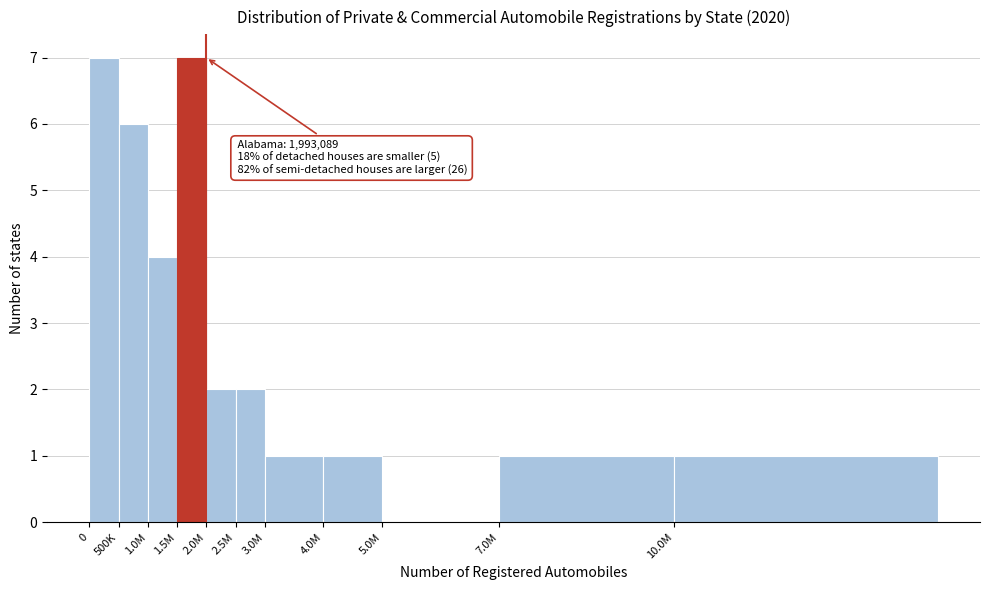

Reading right to left, transcribe all the data shown in this chart.

10.0M=1	7.0M=1	5.0M=0	4.0M=1	3.0M=1	2.5M=2	2.0M=2	1.5M=7	1.0M=4	500K=6	0=7